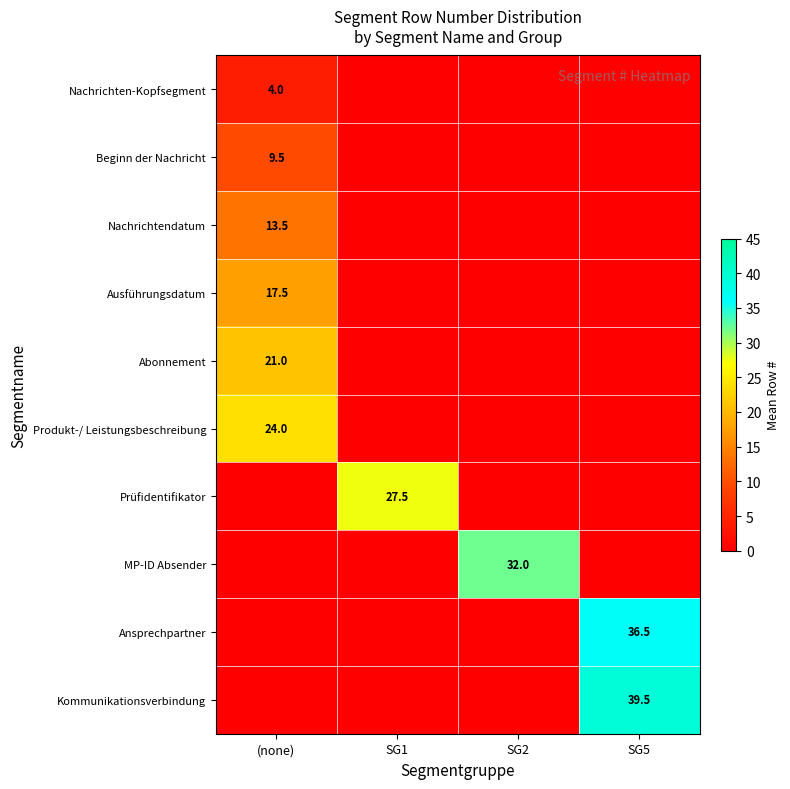

How many series are shown in this chart?

10